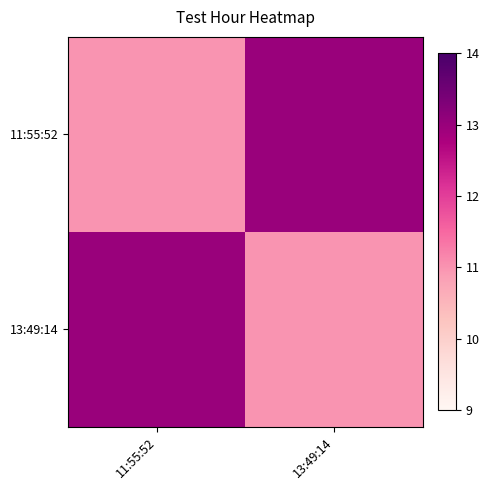

Reading left to right, list all the values displayed in this chart.

11:55:52: 11:55:52=11	13:49:14=13
13:49:14: 11:55:52=13	13:49:14=11